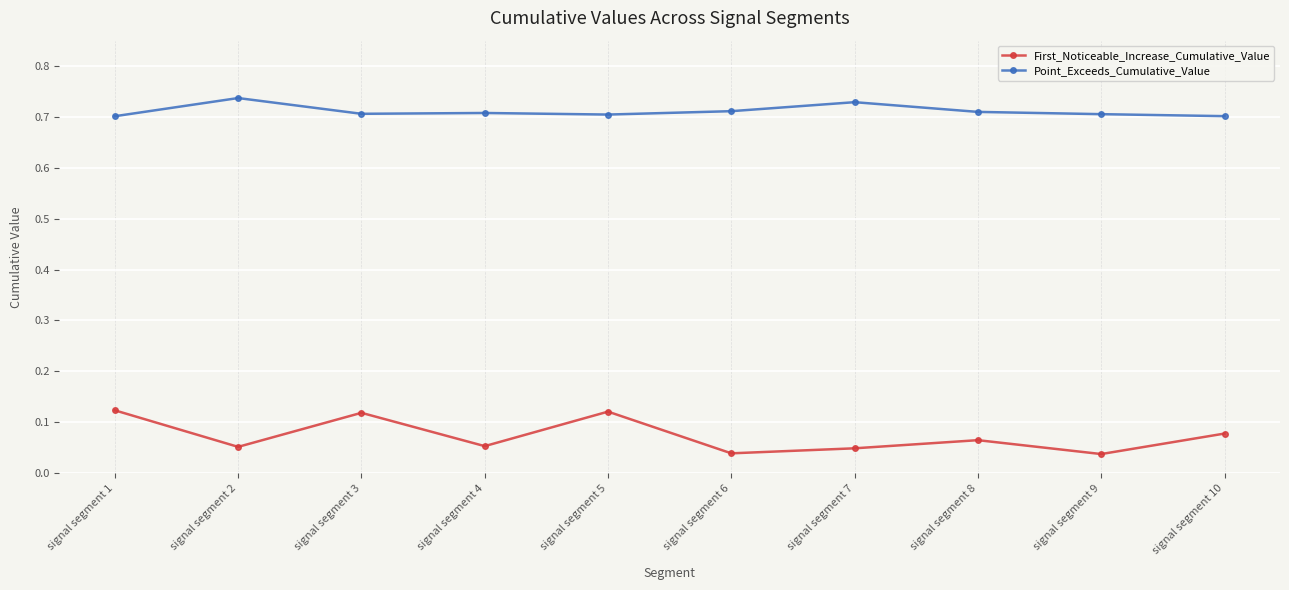

How many First_Noticeable_Increase_Cumulative_Value values are between 0 and 1?

10